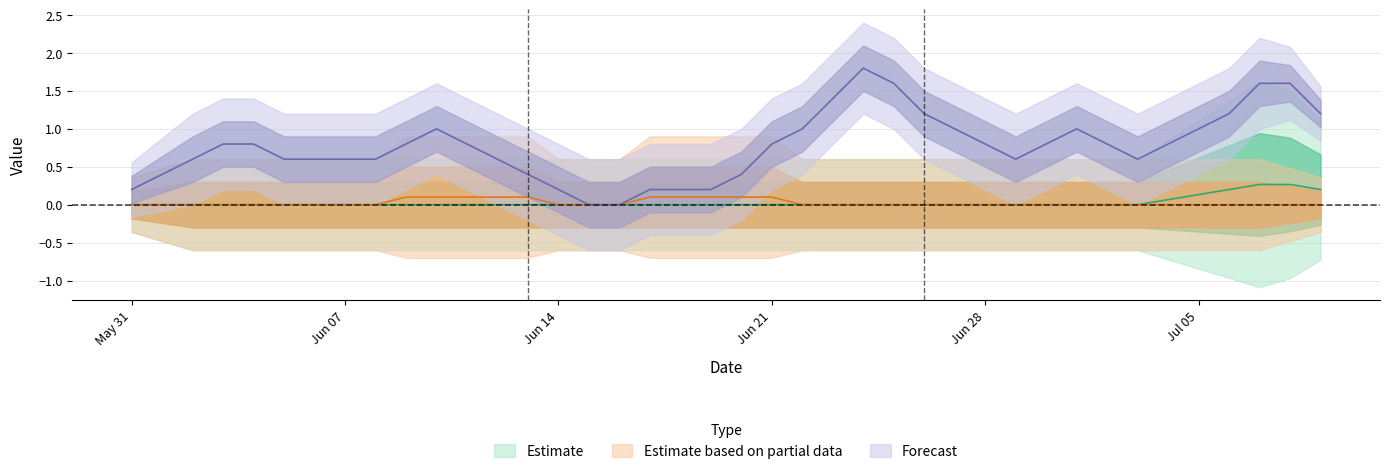

What position from the left is 2020-06-06?

7